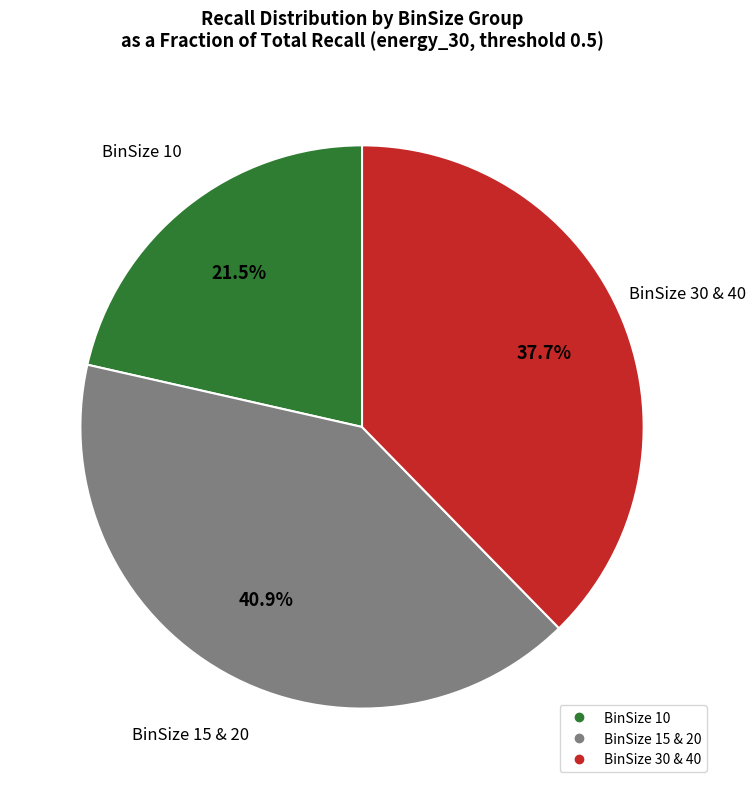

Is there any slice that represents more than half of the pie?

No